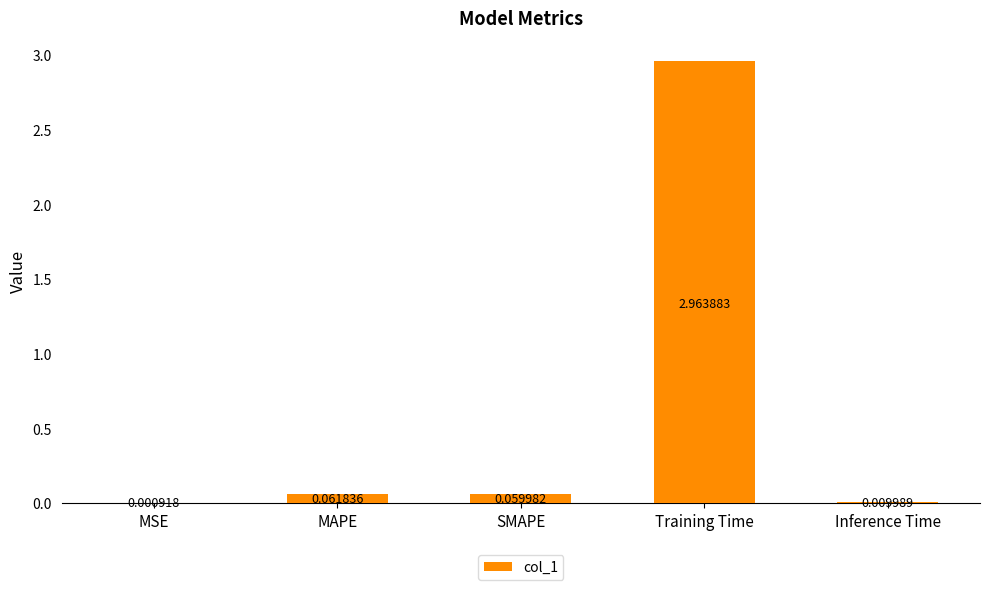

At which category does the chart reach its peak across all series?

Training Time